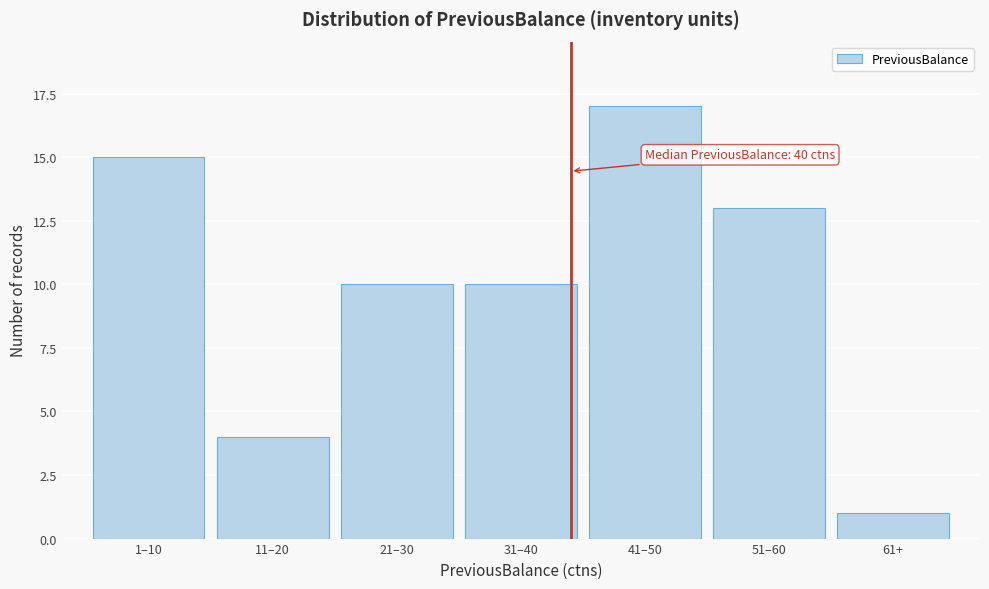

Reading right to left, extract all data points from this chart.

1	13	17	10	10	4	15